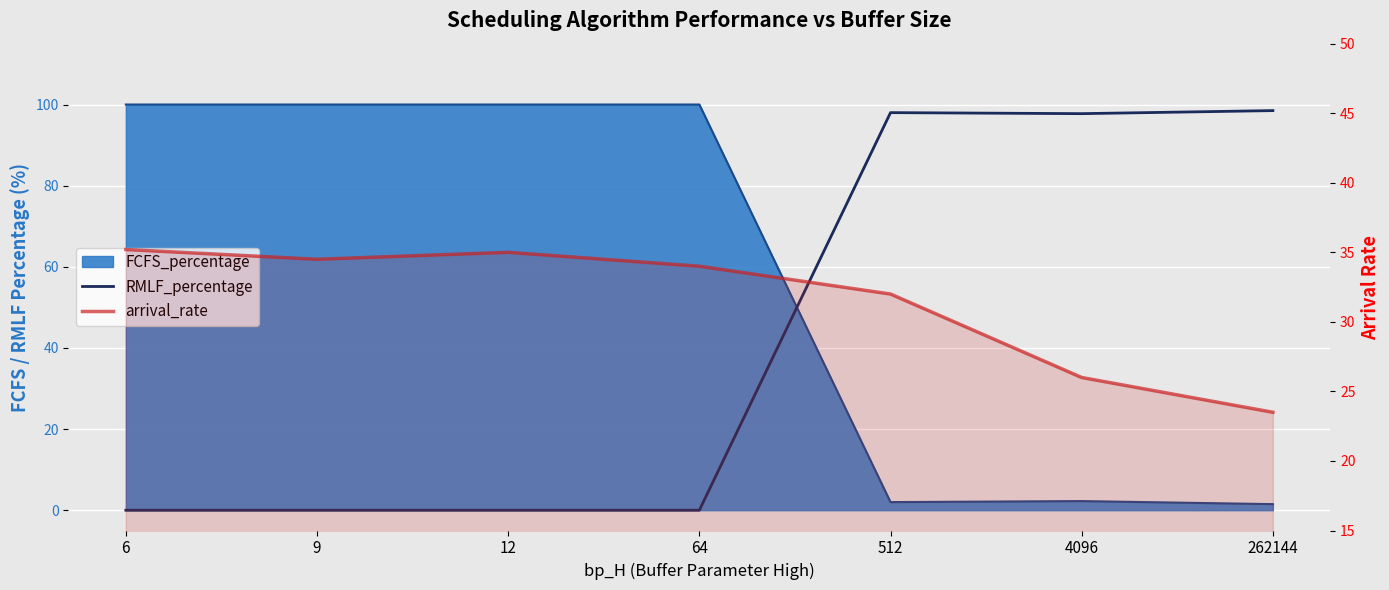

True or false: arrival_rate has more than 2 interior local peaks.

False